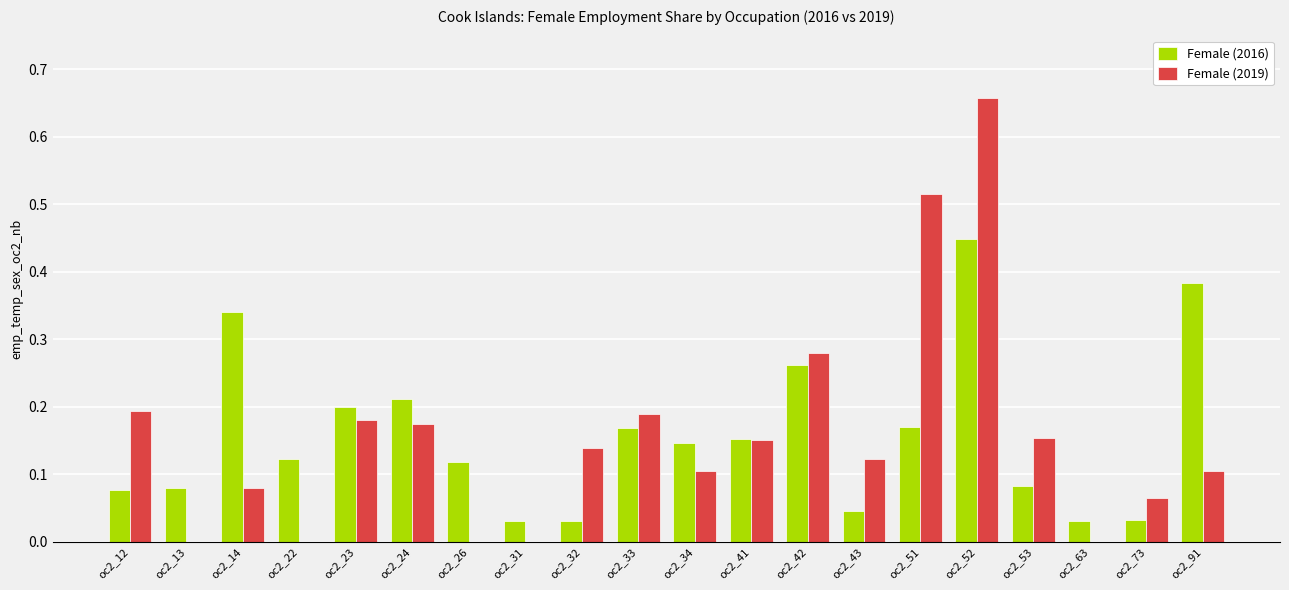

Which label corresponds to the largest value in the chart?

oc2_52